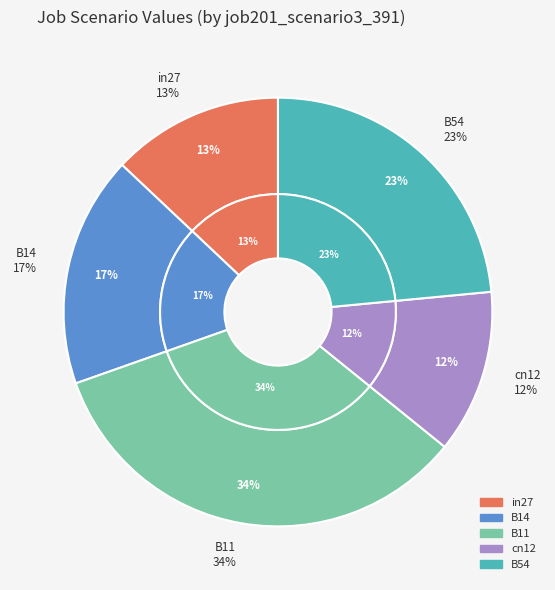

Does B11 account for over 50% of the chart?

No